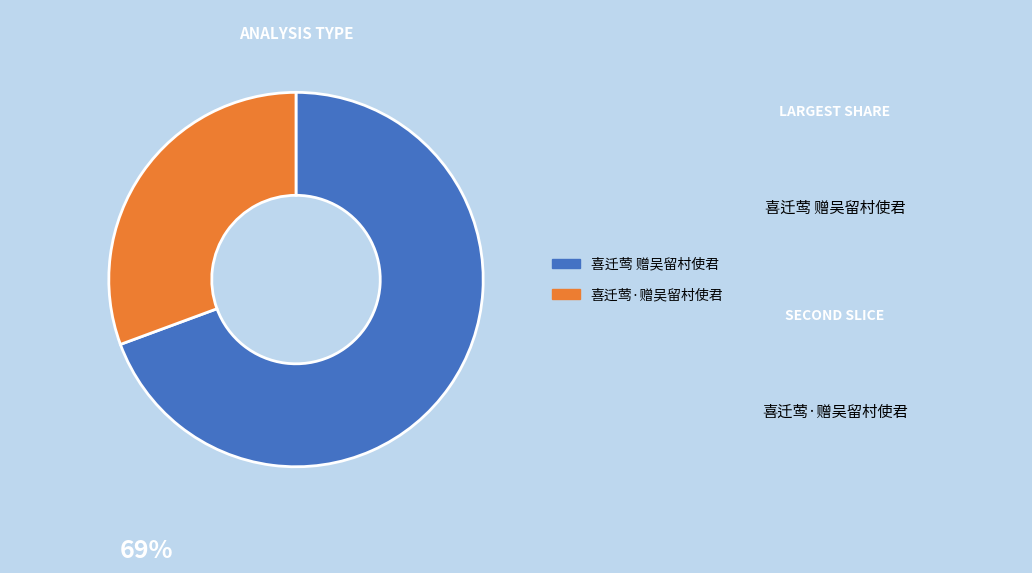

Between 喜迁莺·赠吴留村使君 and 喜迁莺 赠吴留村使君, which is larger?

喜迁莺 赠吴留村使君